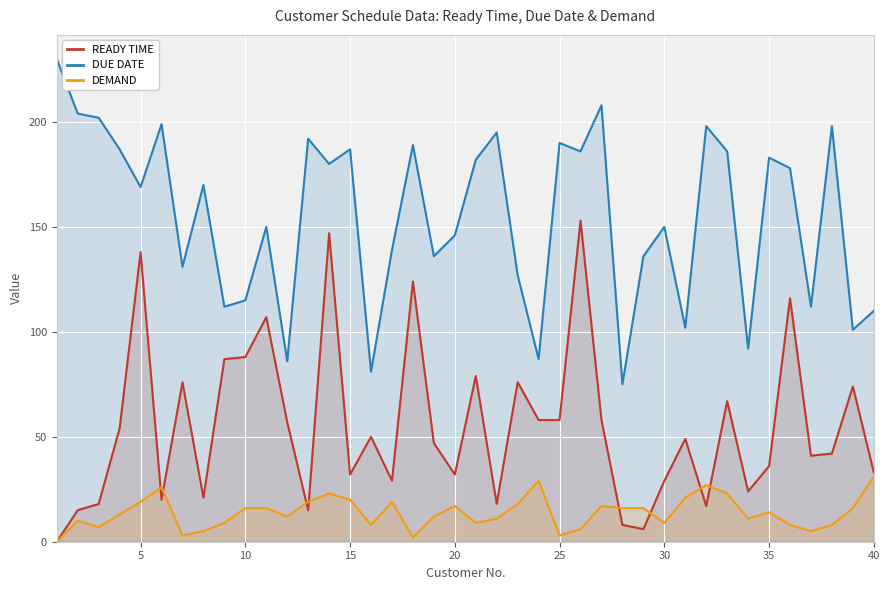

List the series in order of their peak value, lowest first.

DEMAND, READY TIME, DUE DATE